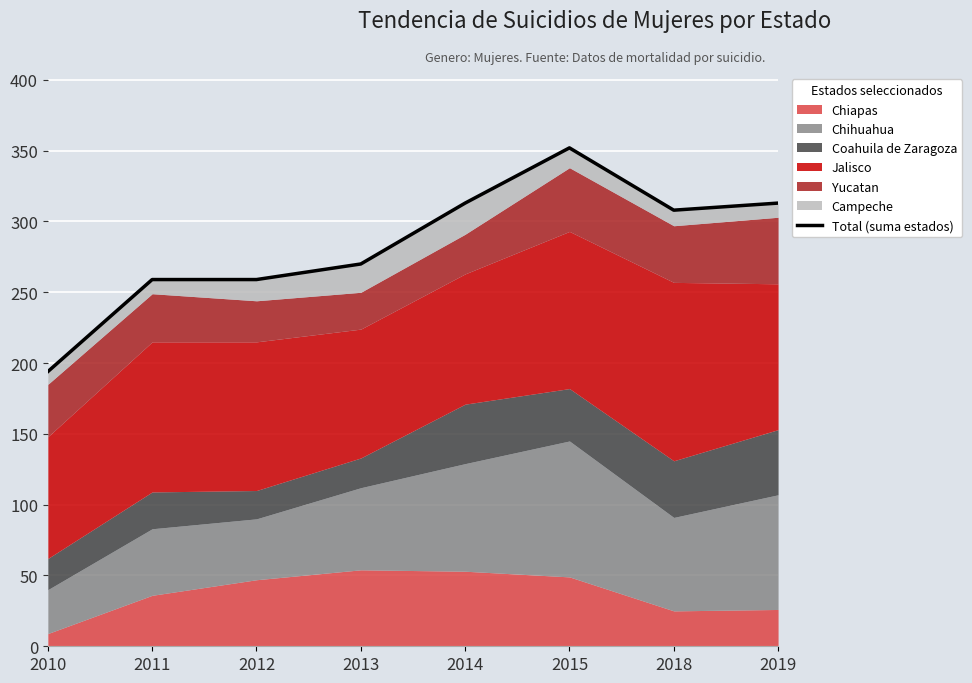

Count the number of values greater than 308.

3